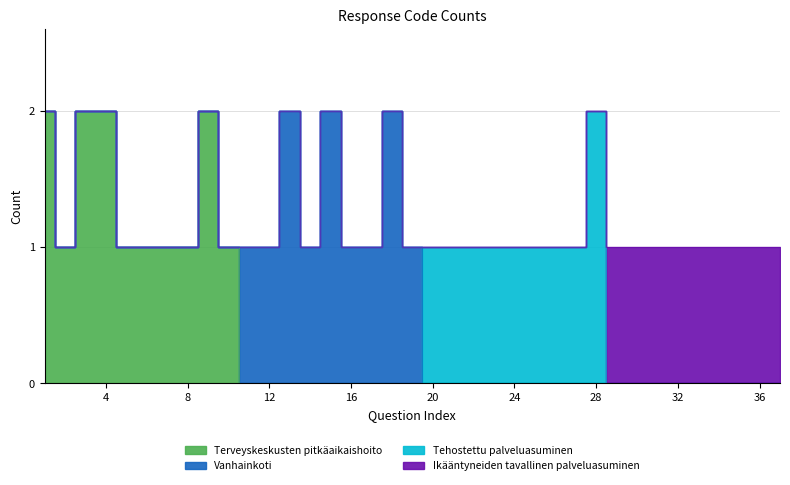

Does the chart have visible grid lines?

Yes